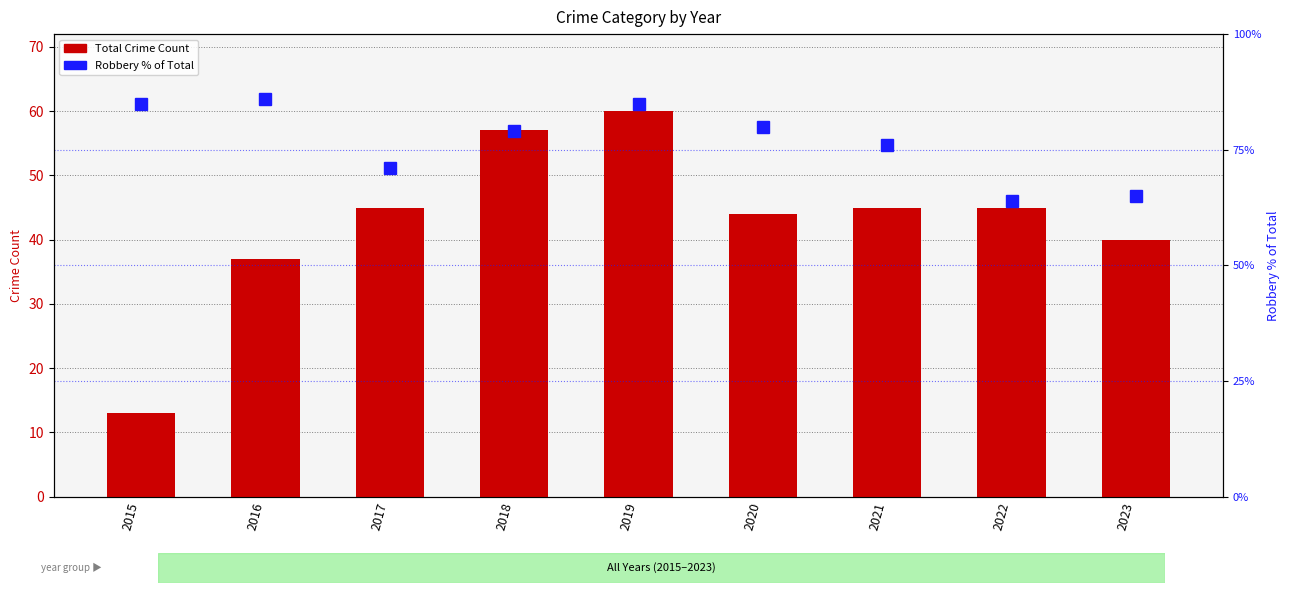

What is the value of the Robbery % of Total bar at the 9th from the left?

65